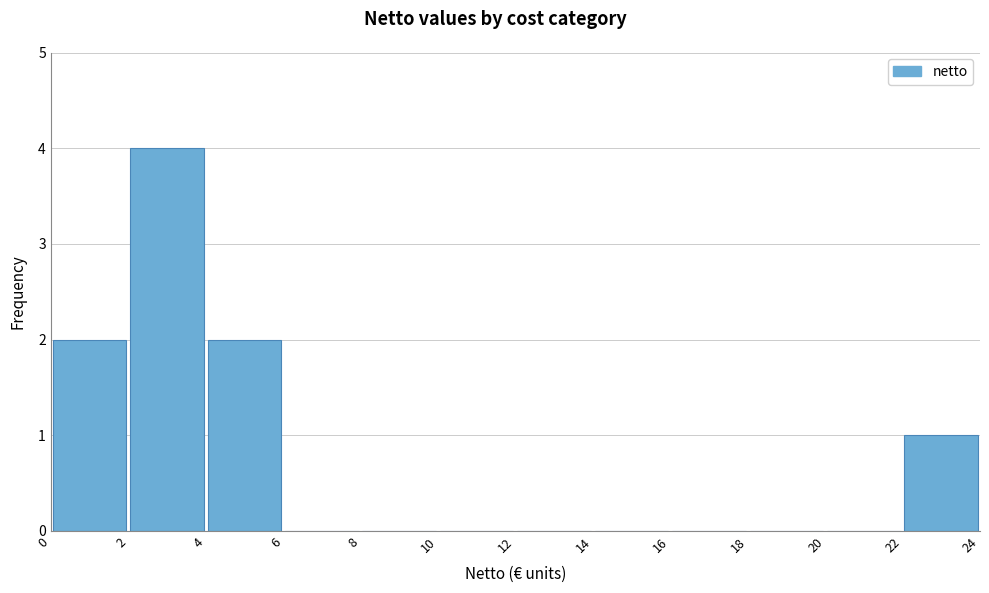

How tall is the bar that spans 0 to 2 on the x-axis? The values are not printed on the chart, so give them approximately, as read against the axis.

2